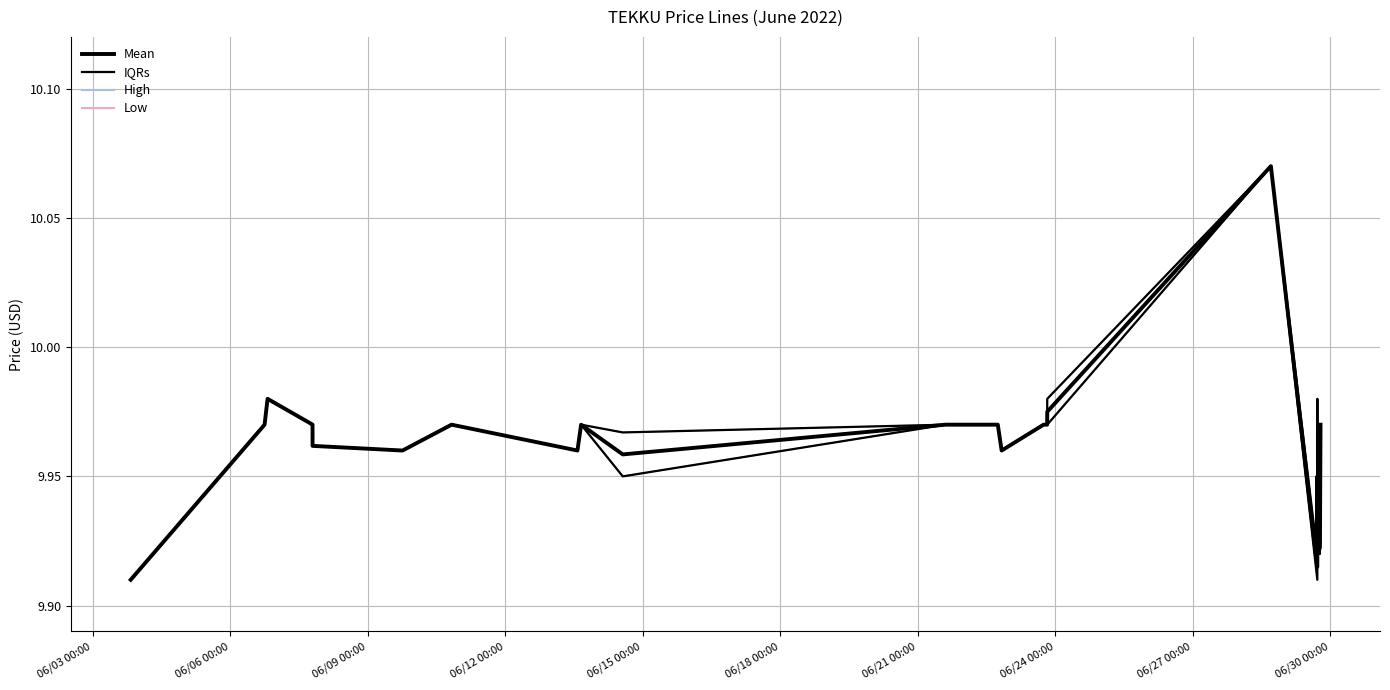

What is the minimum value for Mean?

9.9